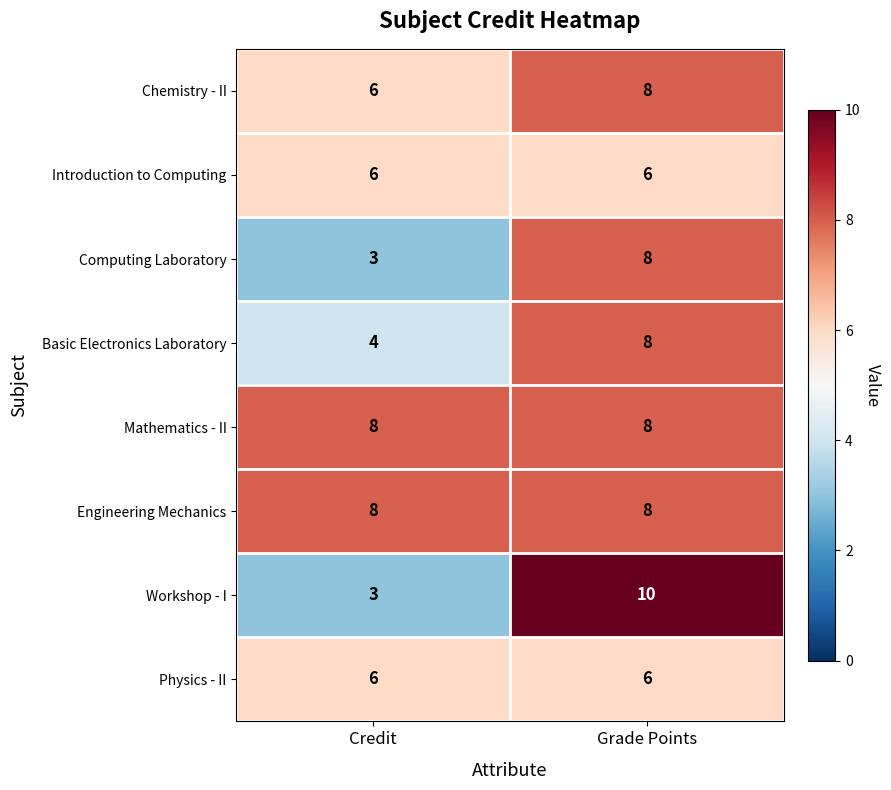

What is the minimum value shown in the chart?

3